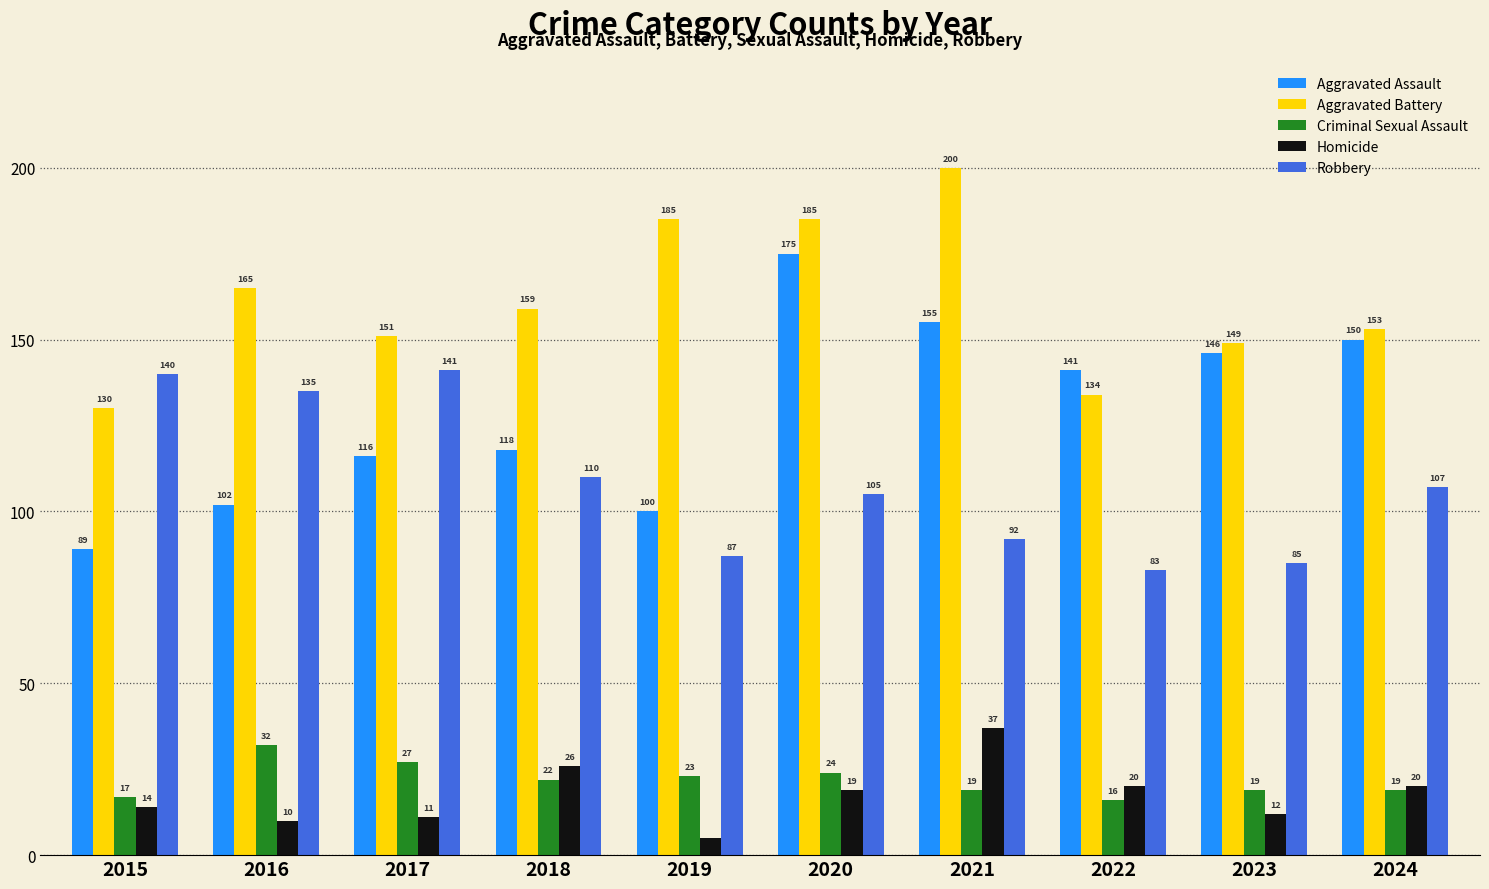

Which series has the largest total across all categories?

Aggravated Battery